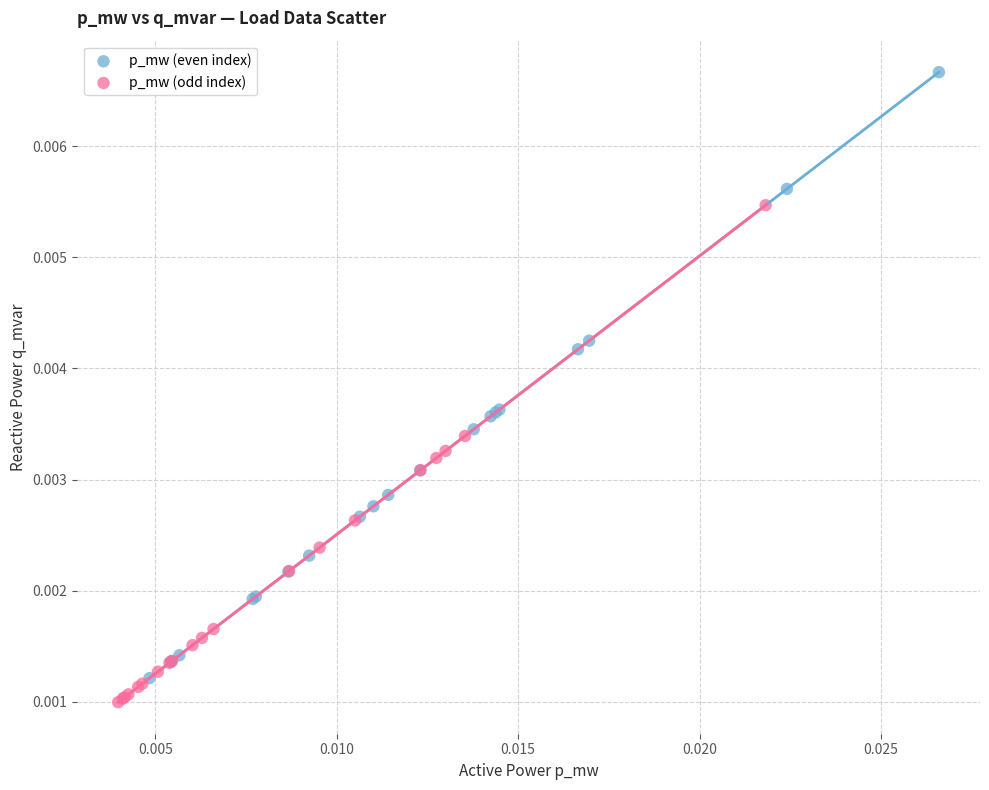

Which series has the largest Y range (max minus min)?

p_mw (even index)